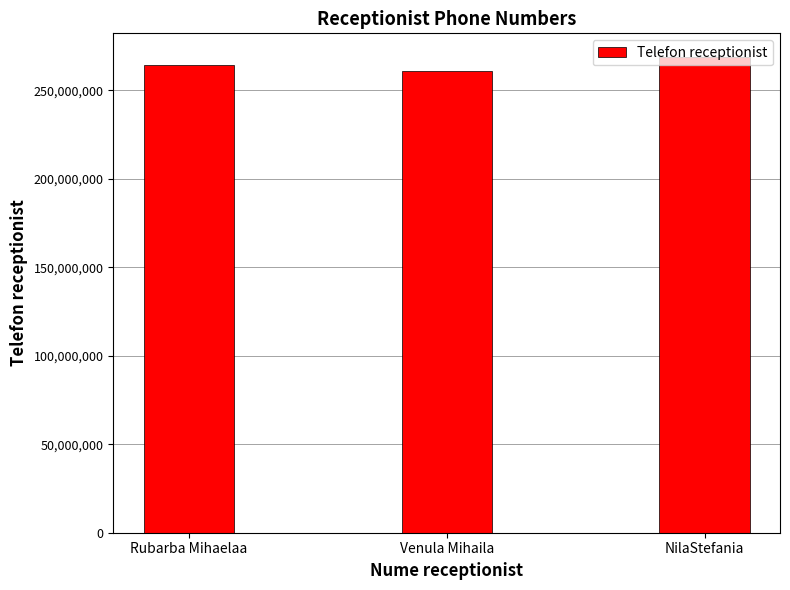

At which label is the value closest to 264942667?

Rubarba Mihaelaa